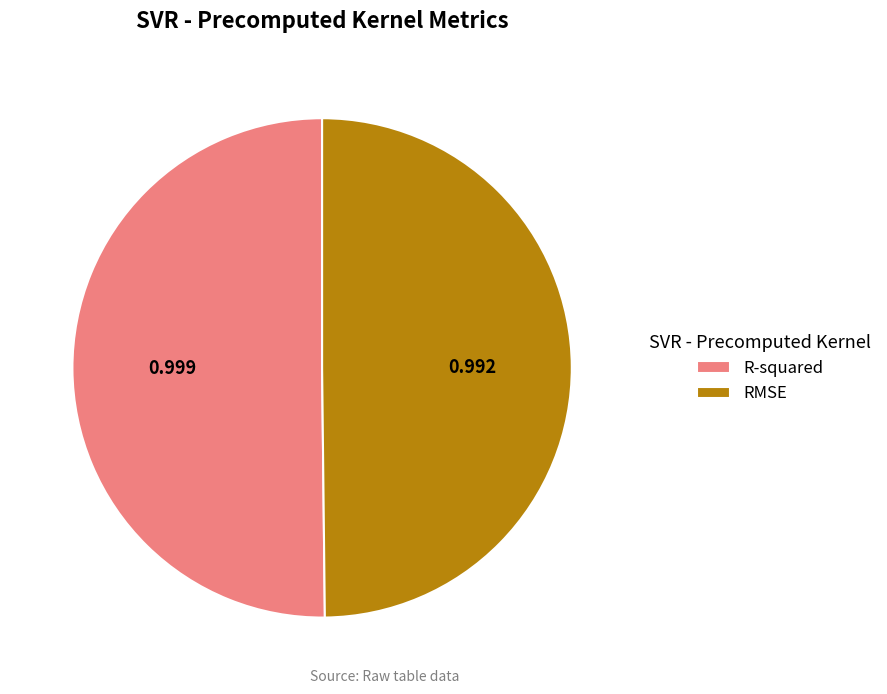

Combined, do RMSE and R-squared account for over 50%?

Yes